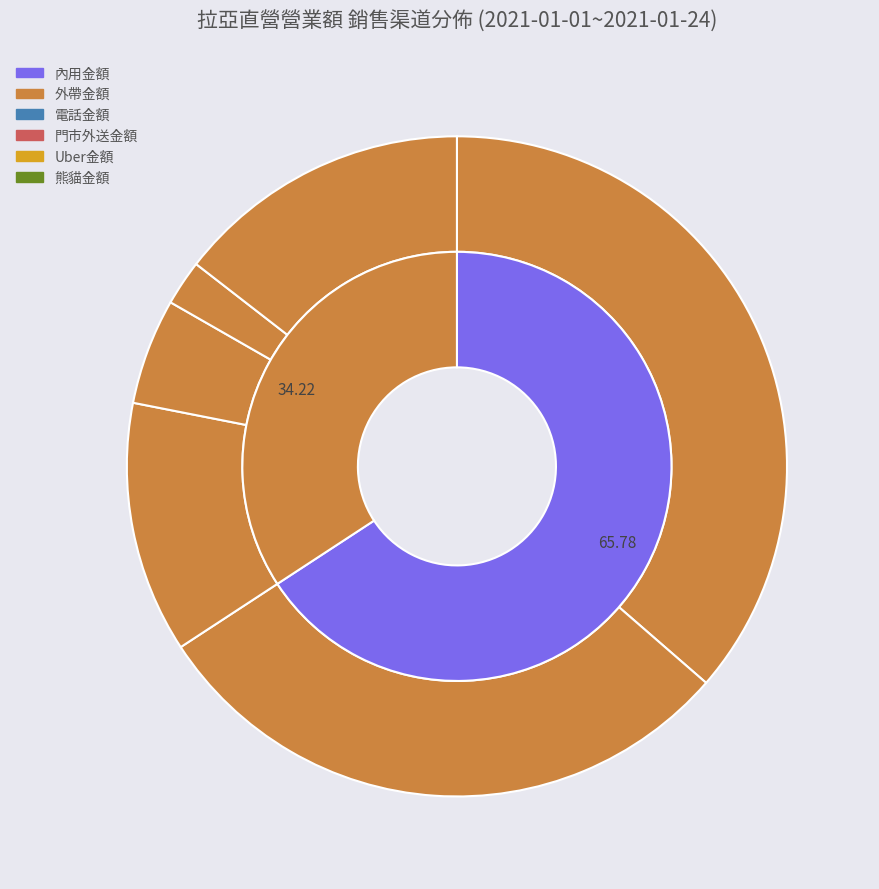

To the nearest percent, what percentage of the pie is 外帶金額?

29%